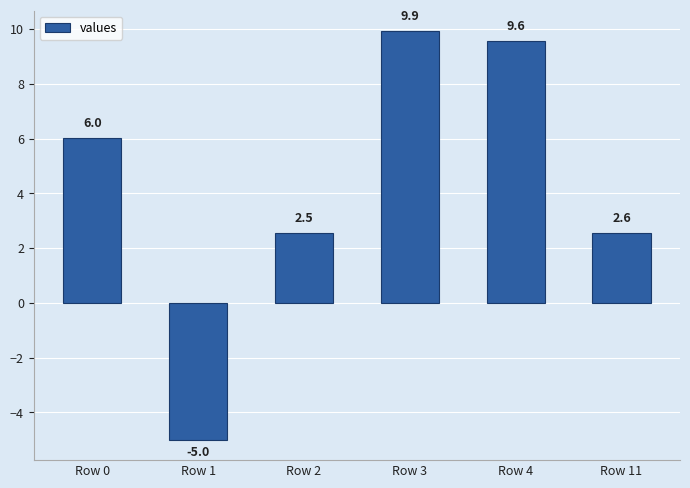

List the labels in order of value, smallest first.

Row 1, Row 2, Row 11, Row 0, Row 4, Row 3